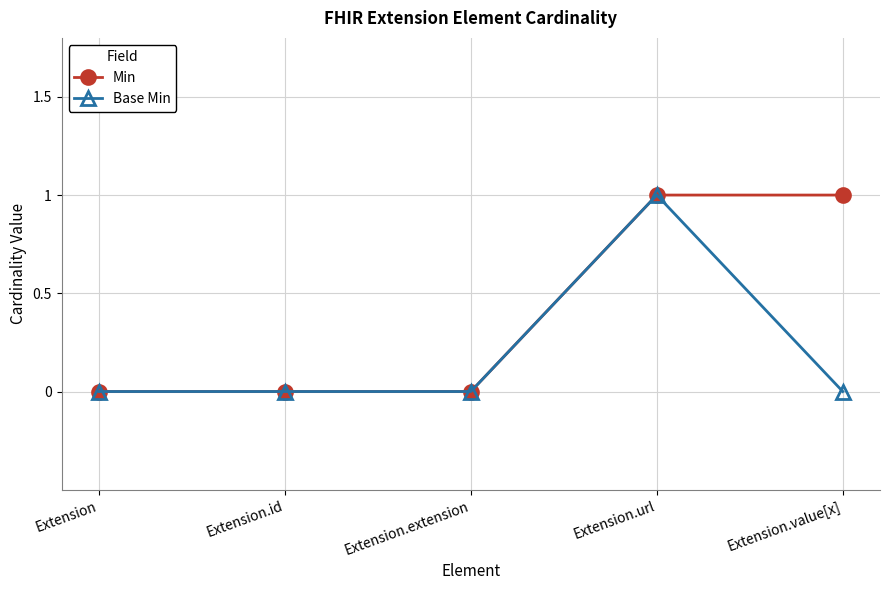

What is the label of the 4th point from the left?

Extension.url